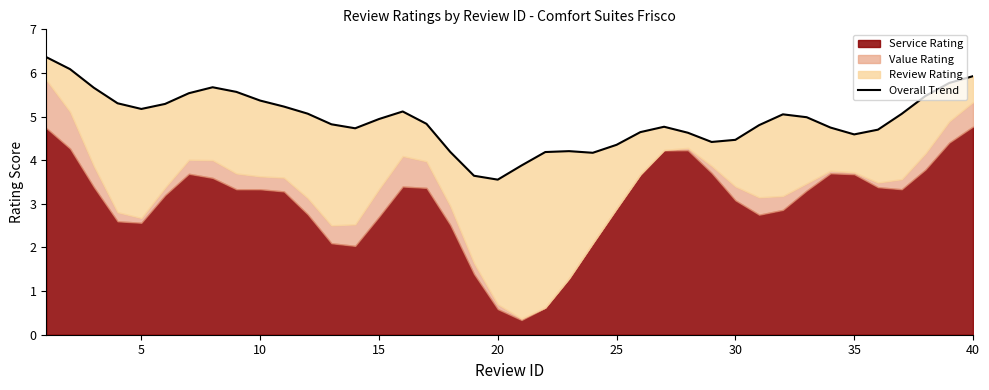

What is the average value?

4.9